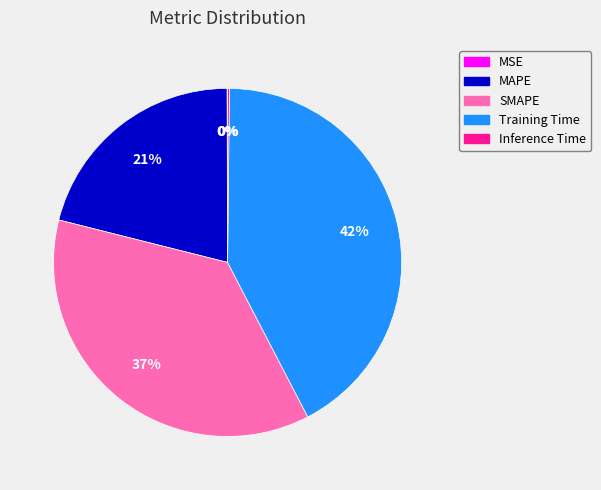

To the nearest percent, what is the average slice percentage?

20%